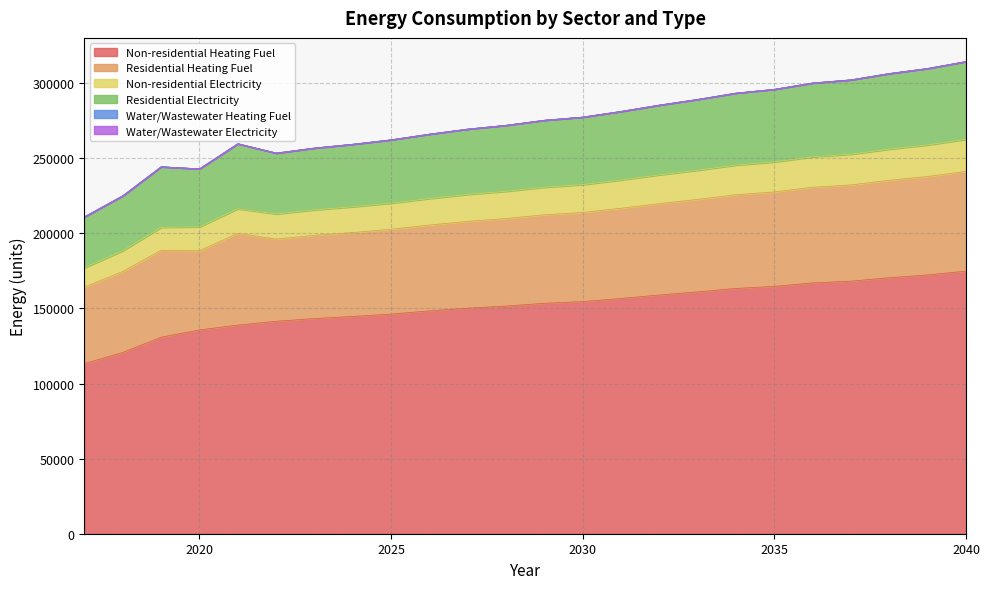

In Residential Electricity, how many points are higher than both neighbors (excluding endpoints)?

2